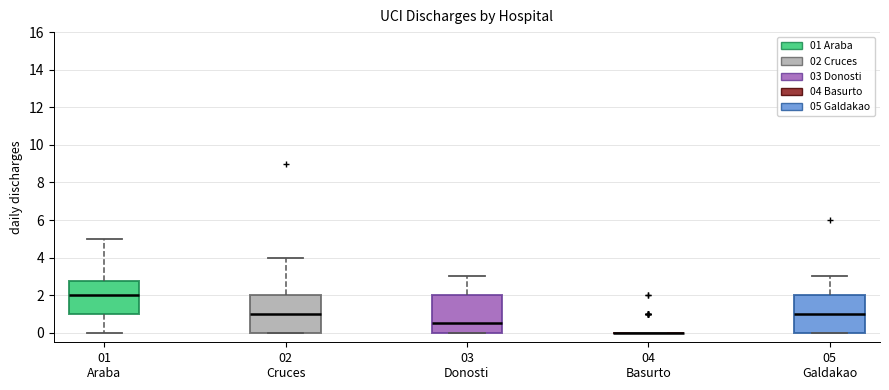

Reading left to right, read every box against the y-axis: the position of its median line, the range the box covers, and the ends of its whiskers. The values are not printed on the chart, so give them approximately, as read against the axis.

01 Araba: median 2.0, box 1.0 to 2.8, whiskers 0.0 to 5.0
02 Cruces: median 1.0, box 0.0 to 2.0, whiskers 0.0 to 4.0
03 Donosti: median 0.6, box 0.0 to 2.0, whiskers 0.0 to 3.0
04 Basurto: box collapsed to a line at 0.0, whiskers 0.0 to 0.0
05 Galdakao: median 1.0, box 0.0 to 2.0, whiskers 0.0 to 3.0